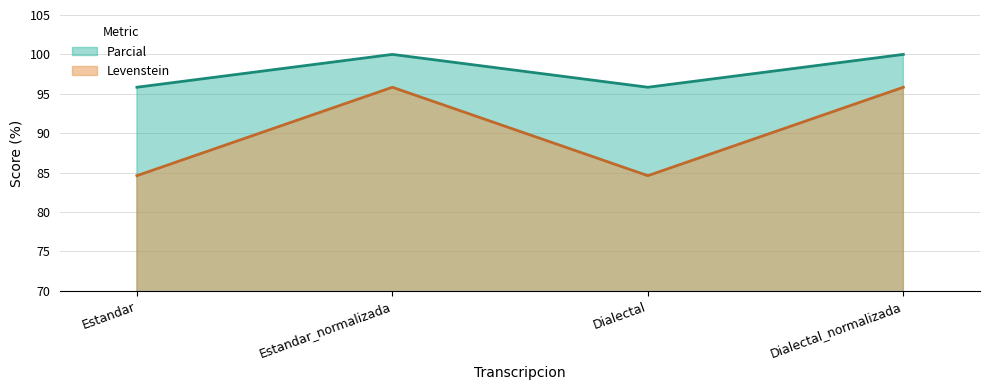

Which category has the lowest value in the Parcial series?

Estandar